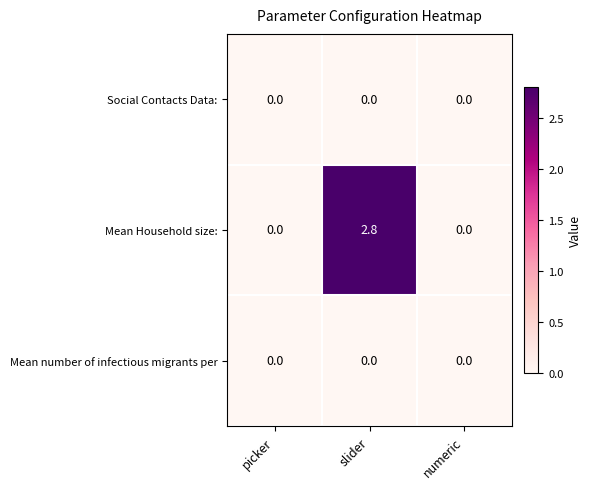

Is it true that Mean number of infectious migrants per equals 0.0 at slider?

True